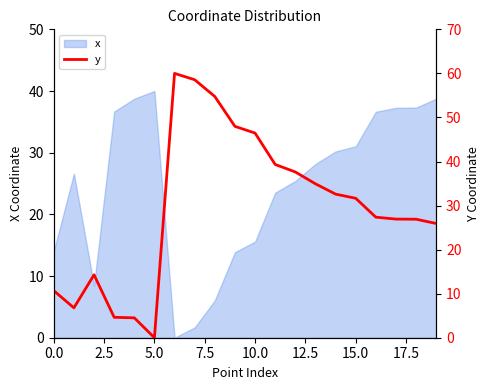

How many categories are shown in the chart?

20